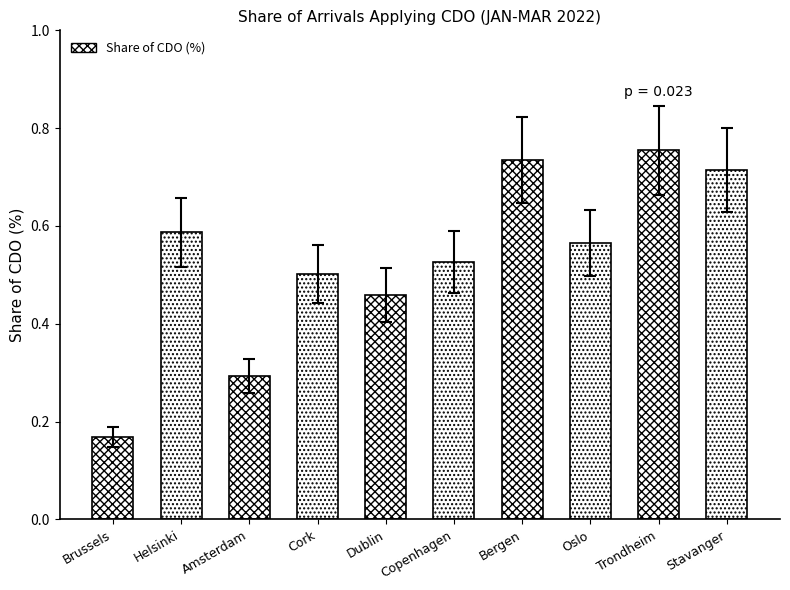

Which label corresponds to the largest value in the chart?

Trondheim